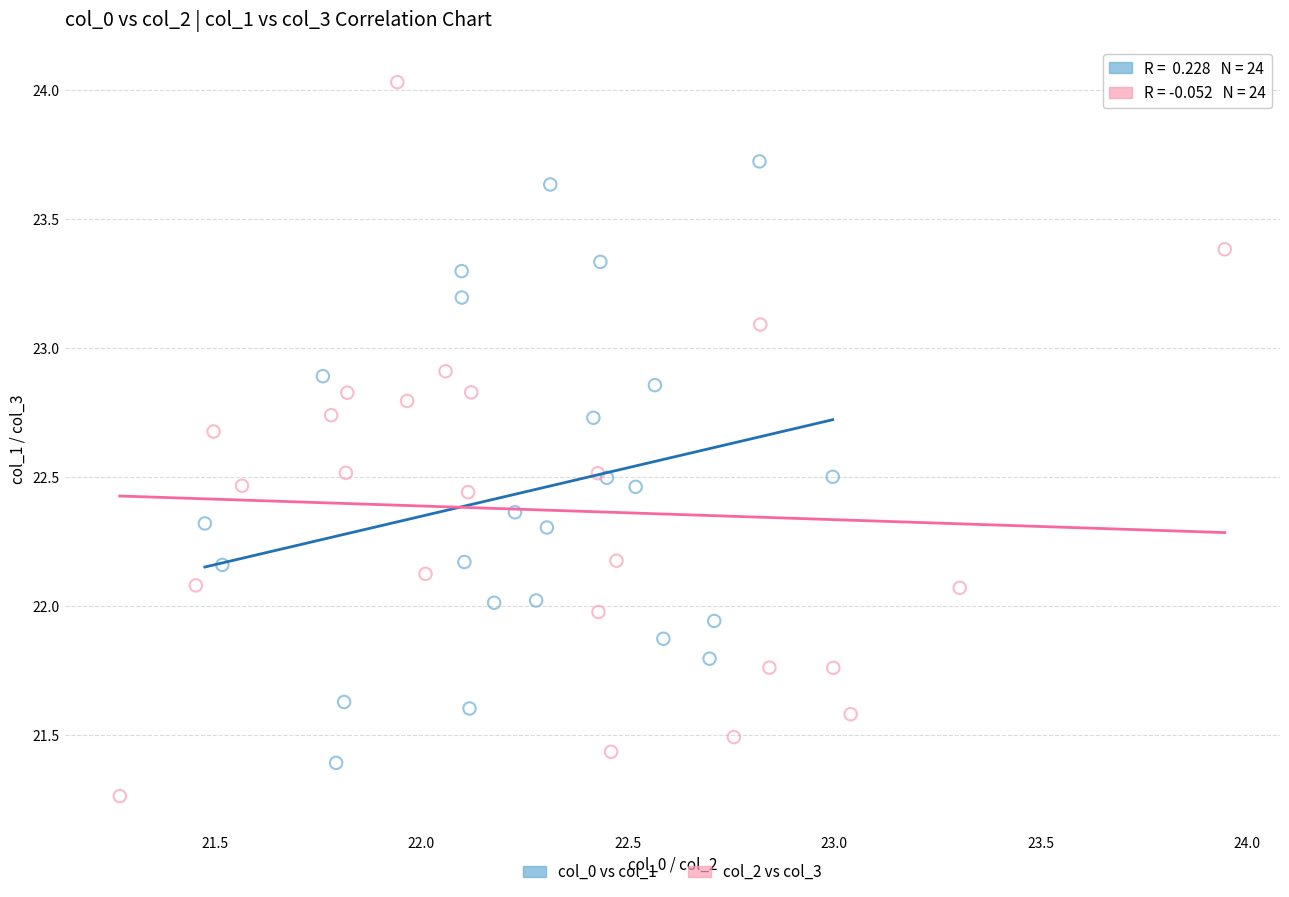

Which series contains the lowest Y value?

col_2 vs col_3